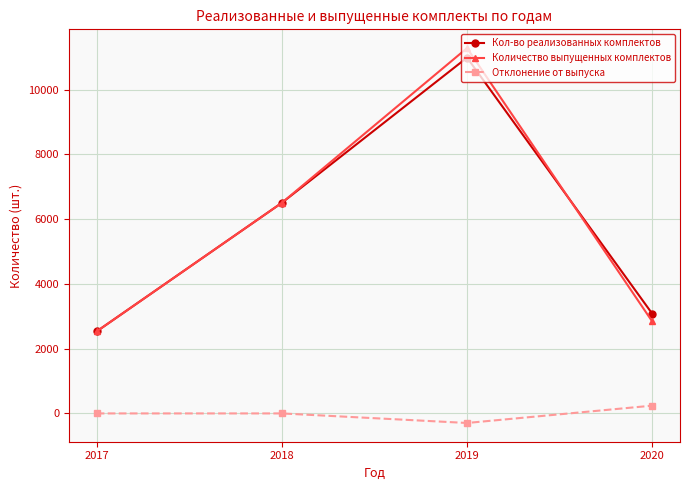

At how many categories does at least one series exceed 2850?

3